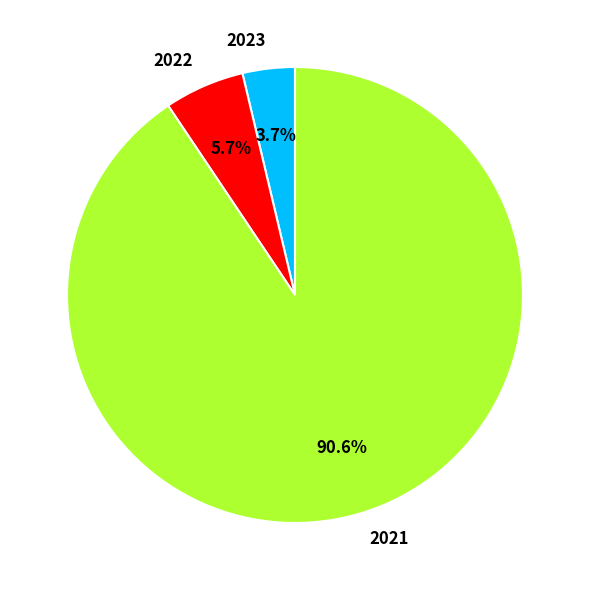

Combined, do 2023 and 2022 account for over 50%?

No